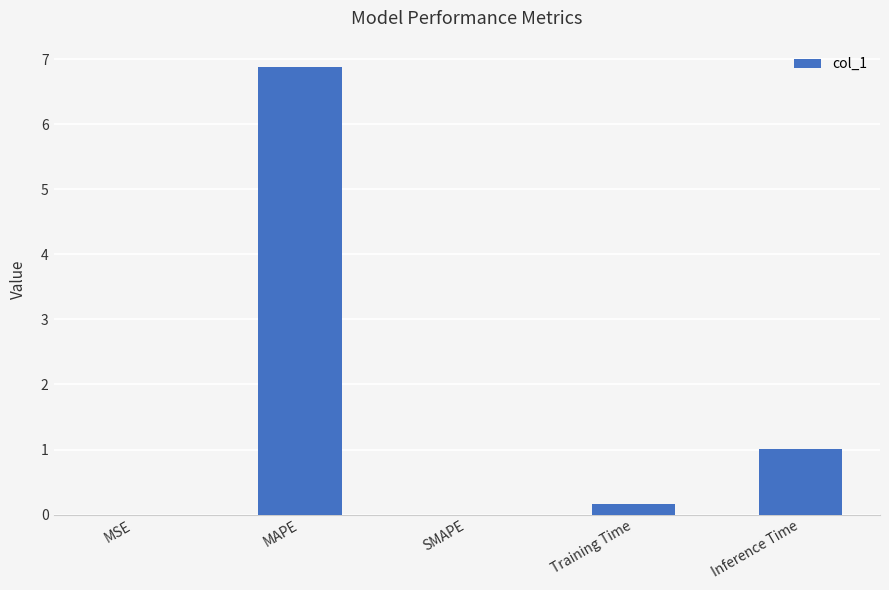

What is the sum of the values at SMAPE and MAPE?

6.9